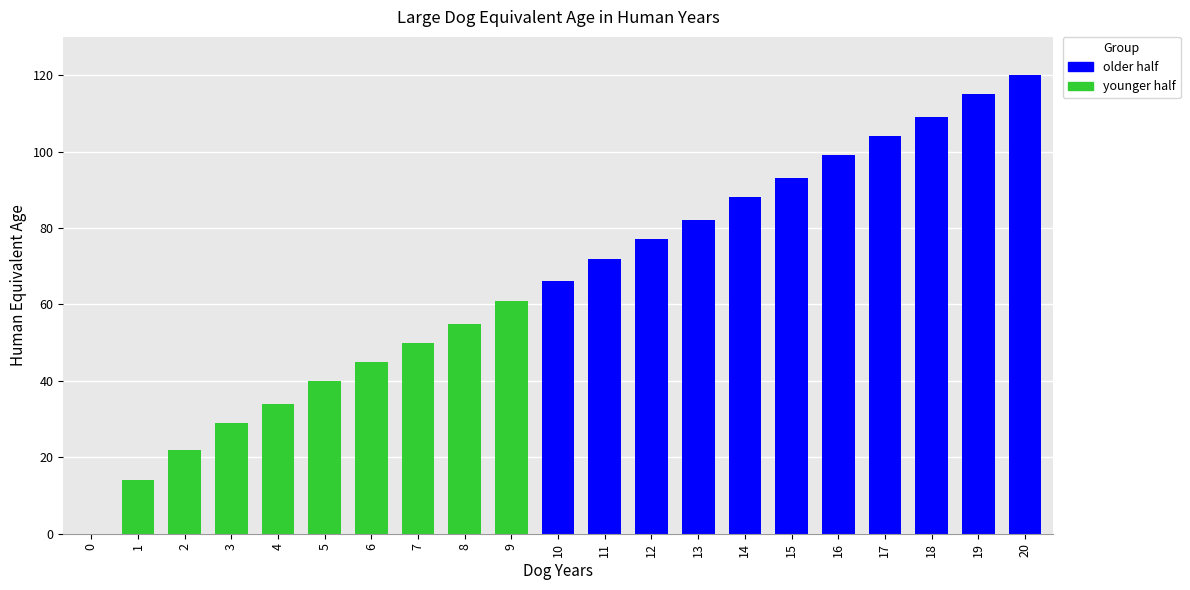

Reading left to right, extract all data points from this chart.

0=0	1=14	2=22	3=29	4=34	5=40	6=45	7=50	8=55	9=61	10=66	11=72	12=77	13=82	14=88	15=93	16=99	17=104	18=109	19=115	20=120